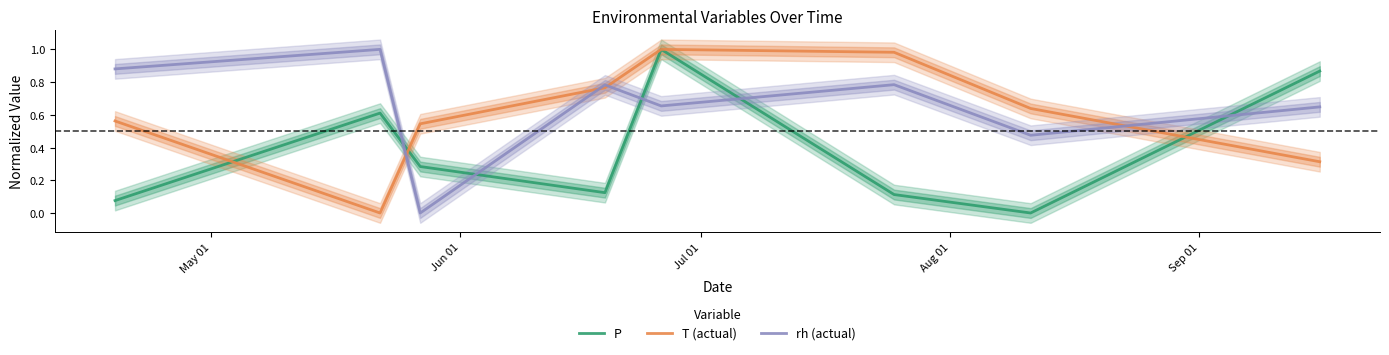

True or false: T (actual) and rh (actual) intersect in this chart.

True